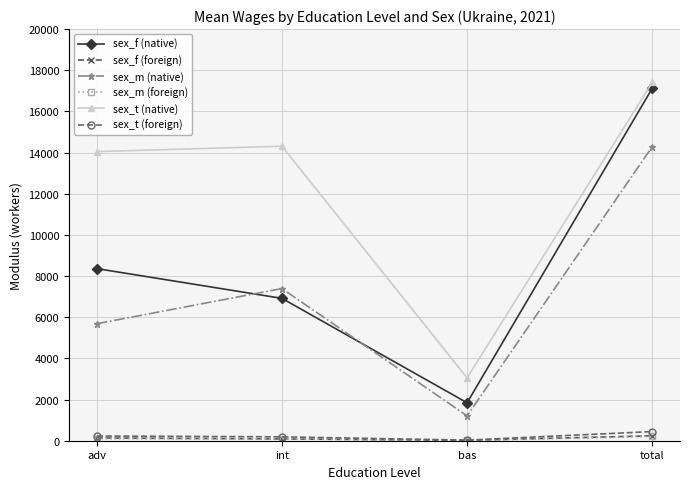

At which category does sex_f (native) reach its first local valley?

bas